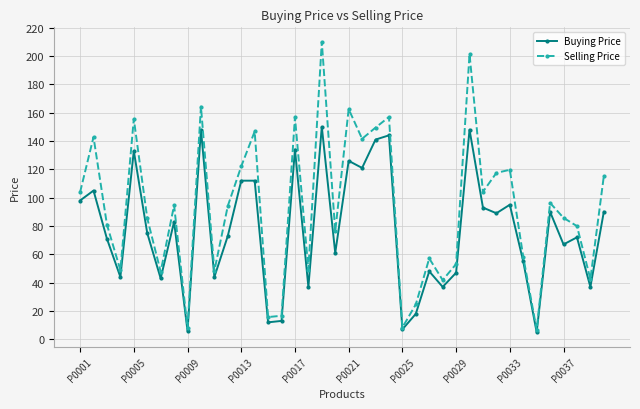

List the series in order of their peak value, highest first.

Selling Price, Buying Price